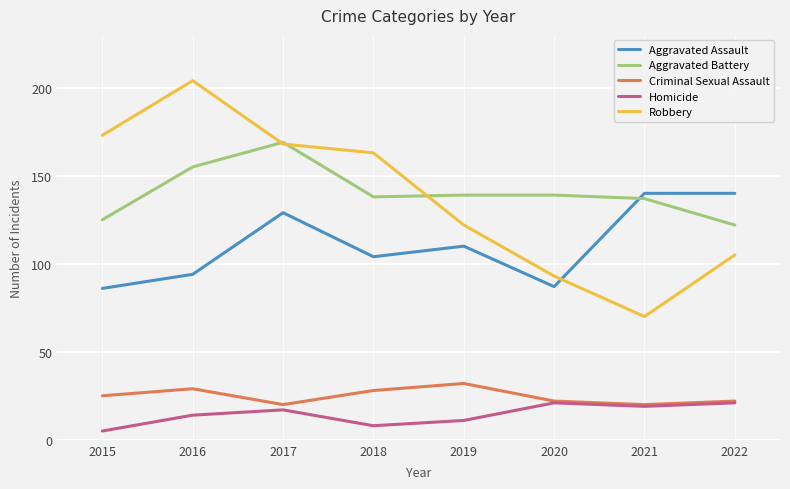

What is the sum of the Aggravated Assault values at 2017 and 2016?

223